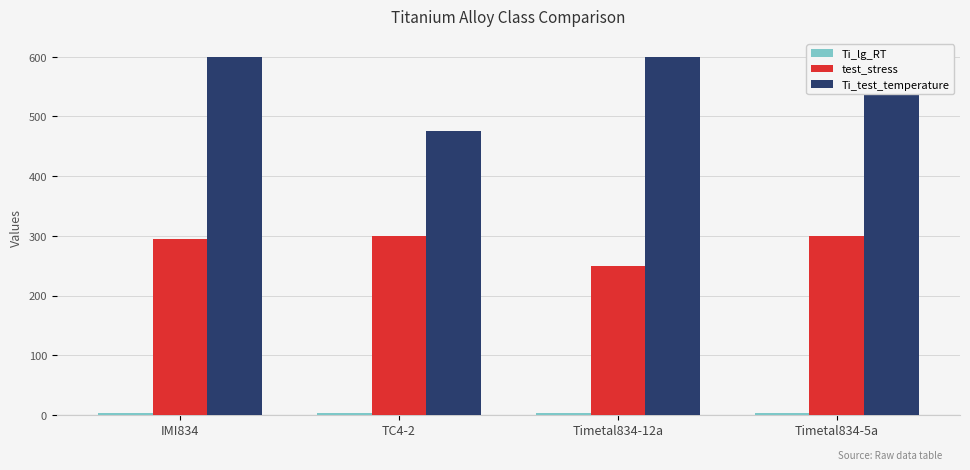

List the labels in order of test_stress value, smallest first.

Timetal834-12a, IMI834, TC4-2, Timetal834-5a